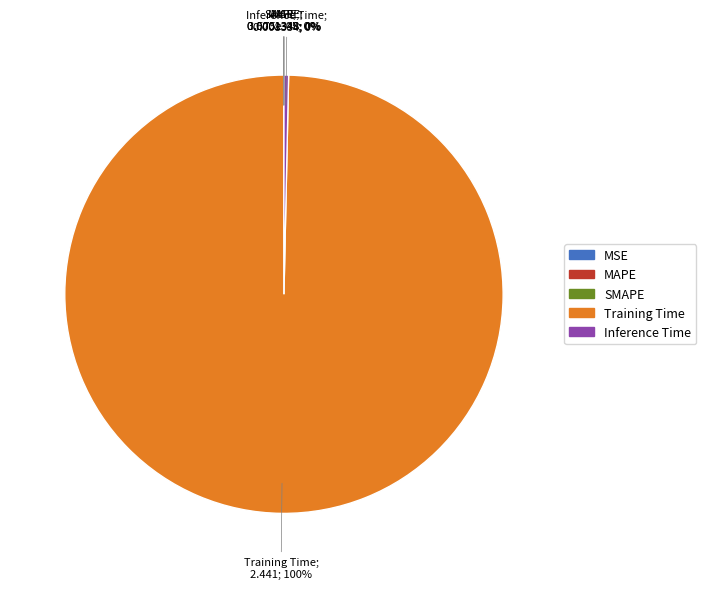

To the nearest percent, what is the difference between the largest and smallest slice percentages?

100%